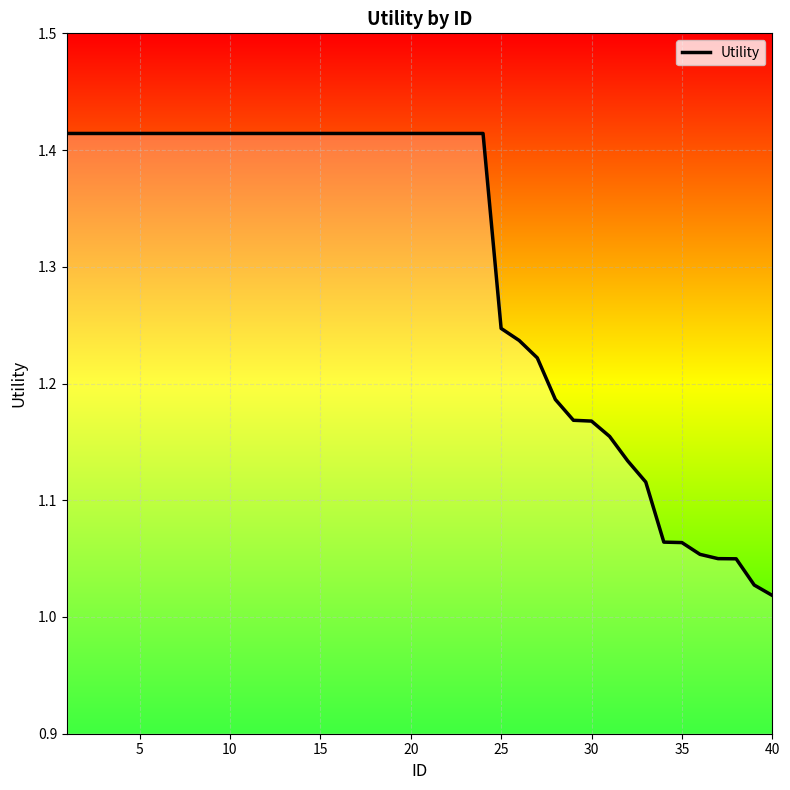

What is the difference between the maximum and minimum values?

0.4